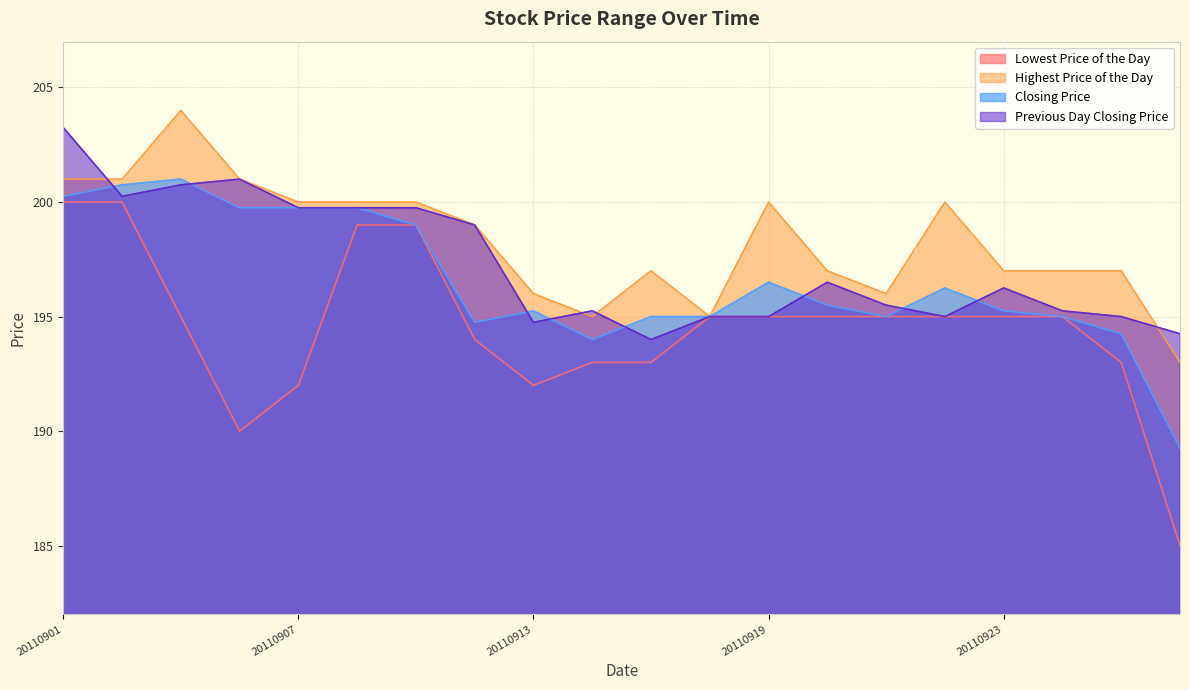

At which category is the sum across all series the highest?

20110901